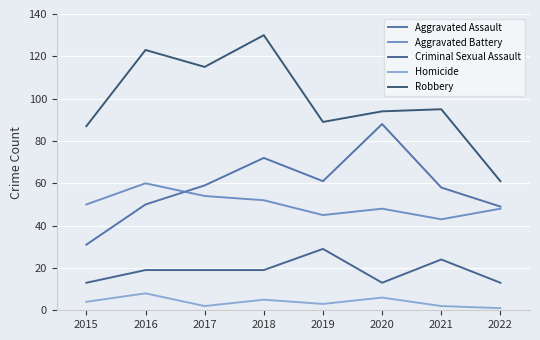

Read the Aggravated Battery value at 2021, to the nearest 10.

40